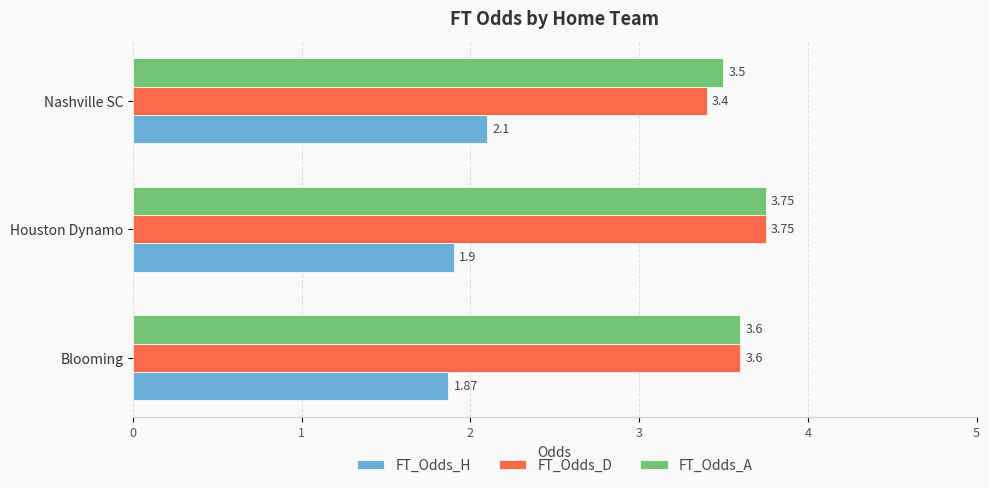

At how many categories does at least one series exceed 2?

3